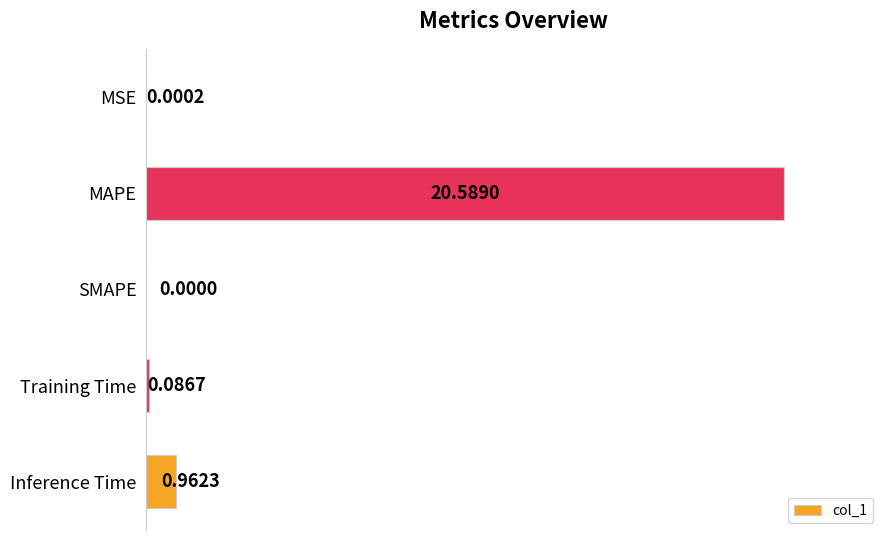

Which has a higher value, Inference Time or Training Time?

Inference Time